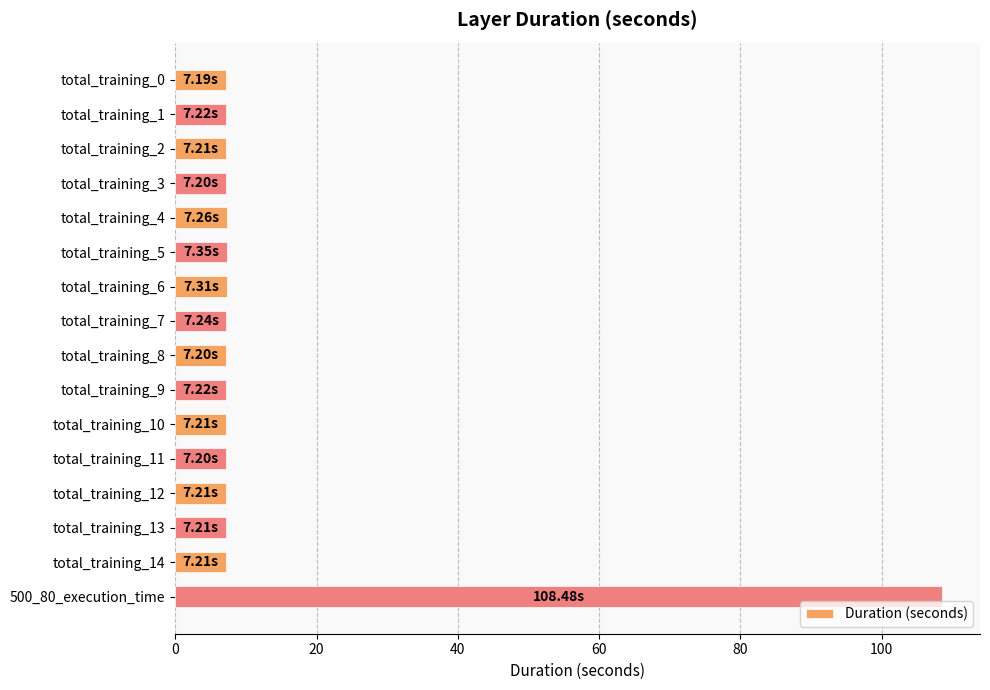

Are the bars horizontal?

Yes